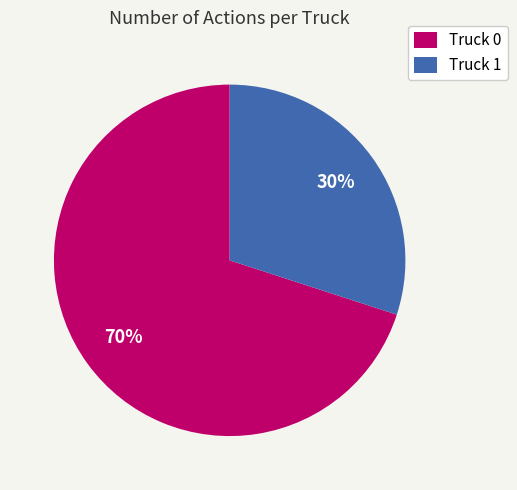

Combined, do Truck 0 and Truck 1 account for over 50%?

Yes